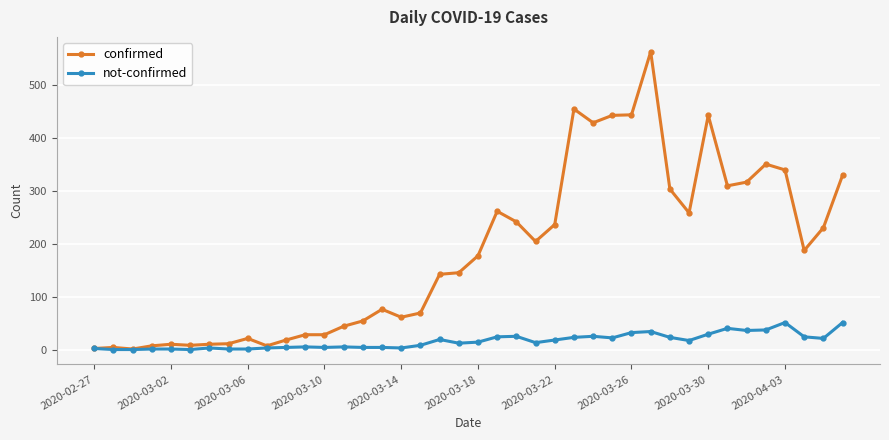

Rank the series by their average value, from highest to lowest.

confirmed, not-confirmed